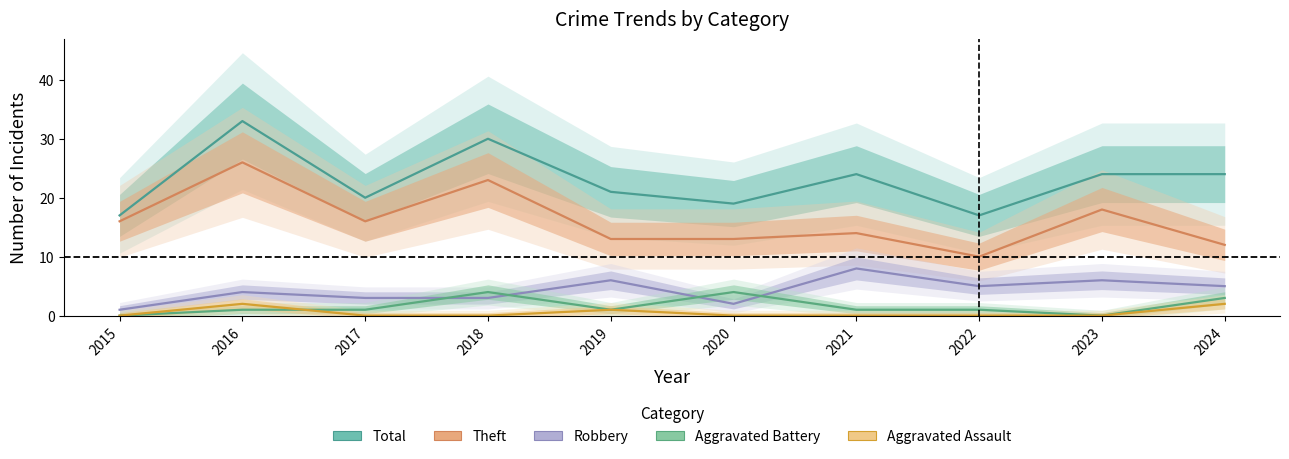

What is the sum of the Theft values at 2018 and 2023?

41